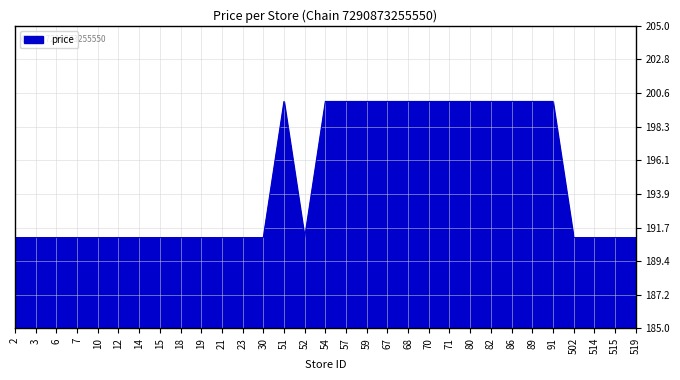

The value at 23 is 278. True or false?

False